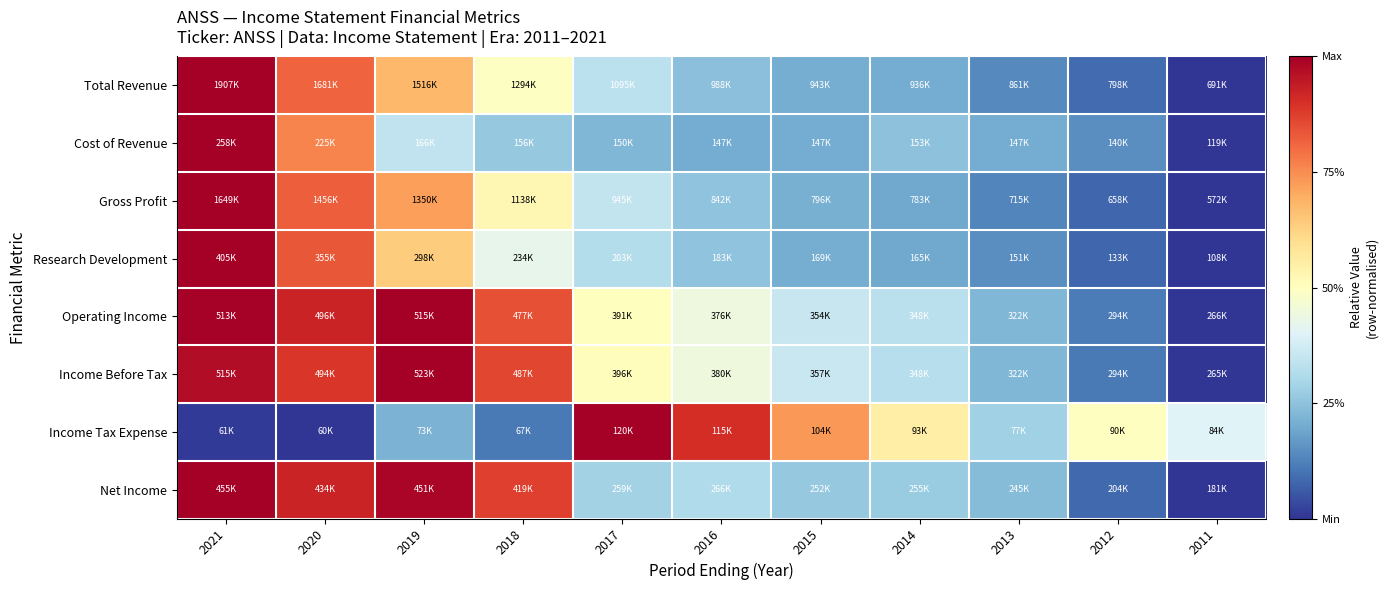

Between 2018 and 2020, which is larger?

2020